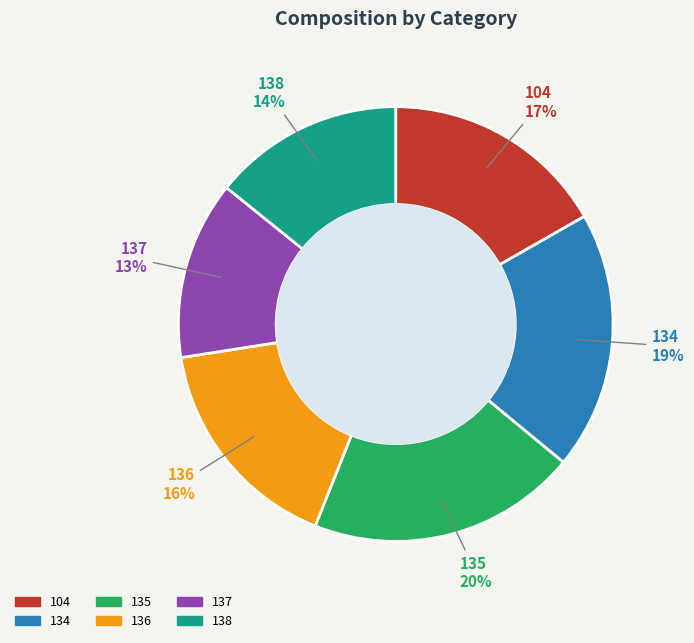

Is there a majority slice in this chart?

No